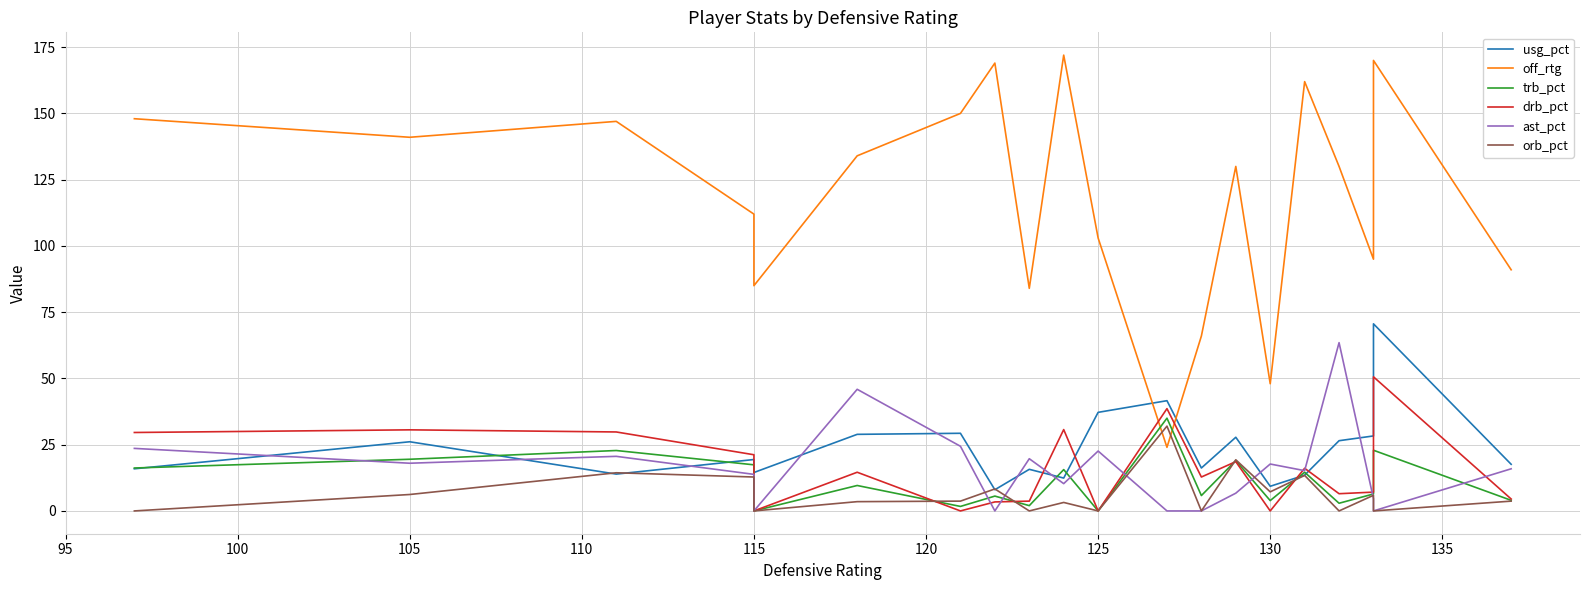

Count the number of data series in this chart.

6